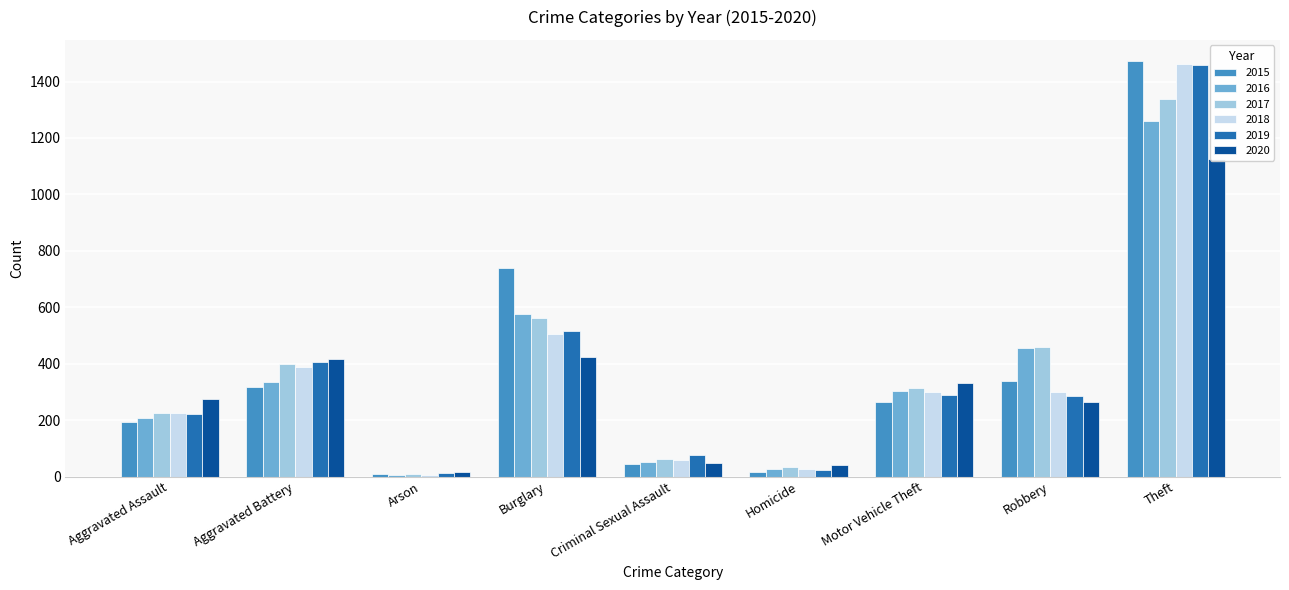

What is the highest value of the 2019 series?

1459